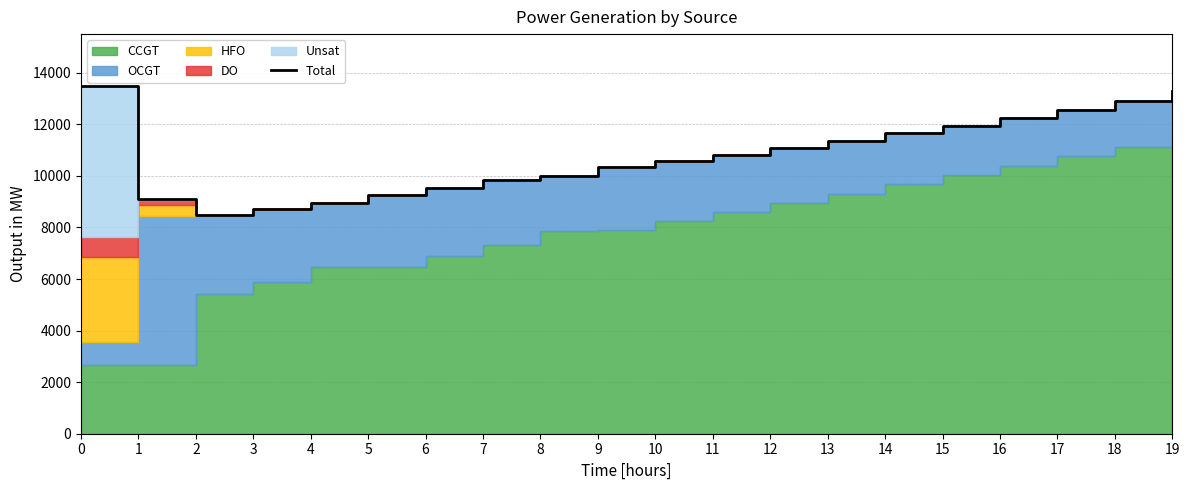

True or false: the data has more than 1 interior local peaks.

False